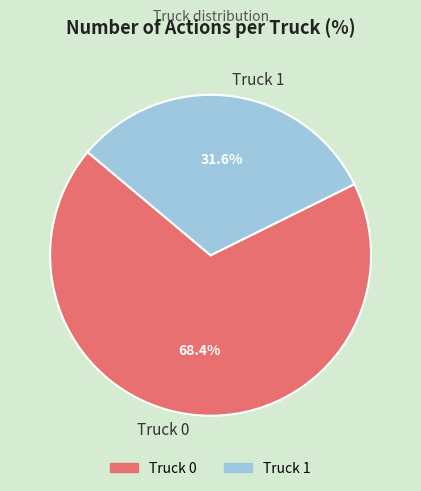

To the nearest percent, what is the difference between the Truck 1 and Truck 0 slice percentages?

37%